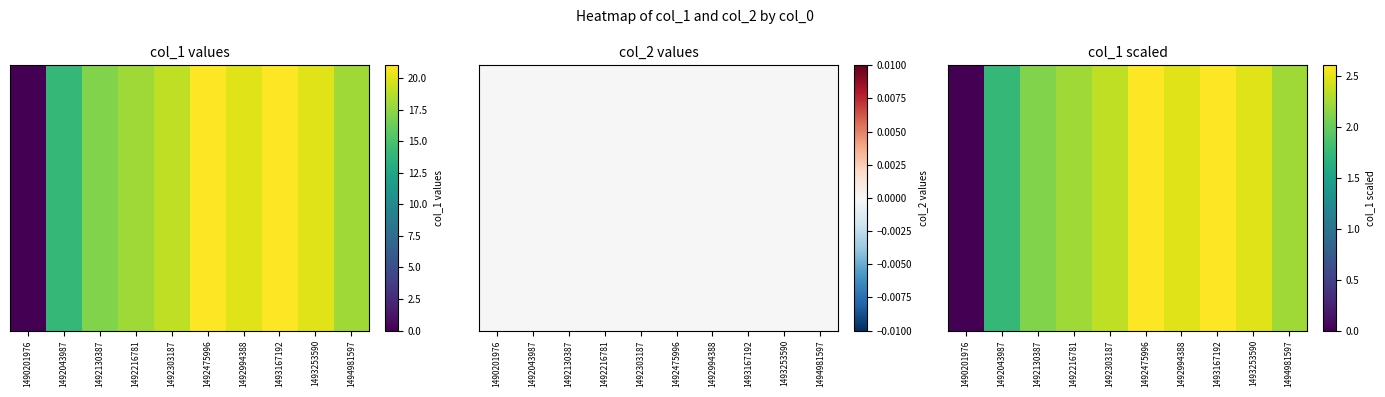

What is the difference between the second highest and minimum values?

2.6